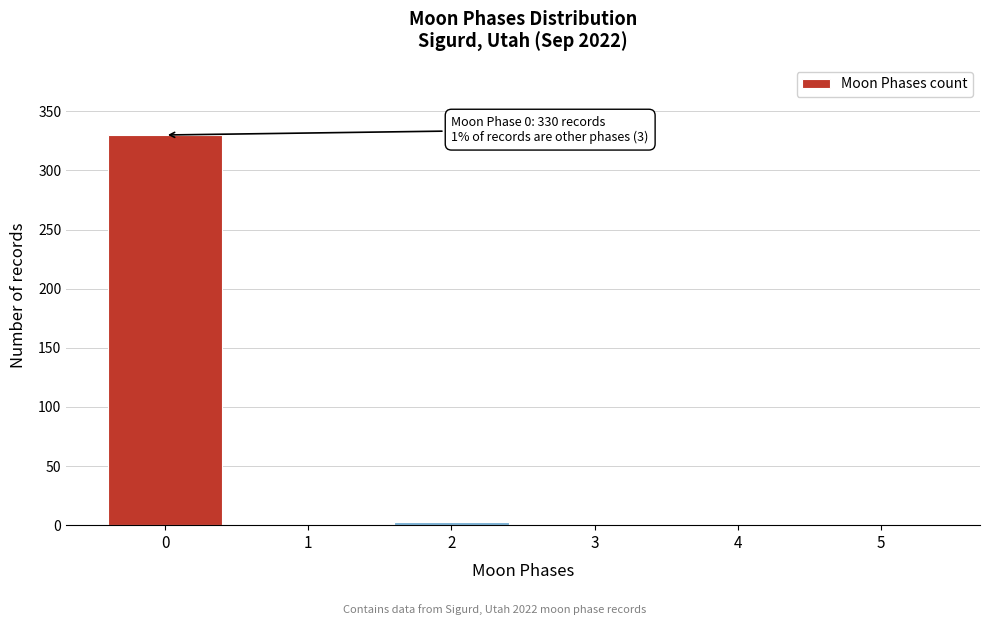

Reading right to left, extract all data points from this chart.

5=0	4=0	3=0	2=3	1=0	0=330